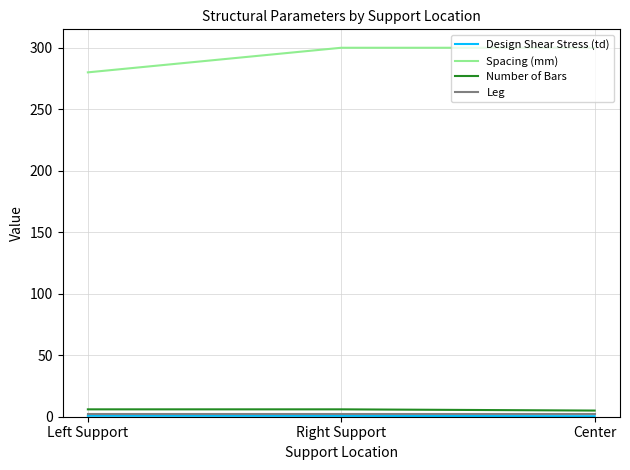

What is the total value across all series at Right Support?

308.7